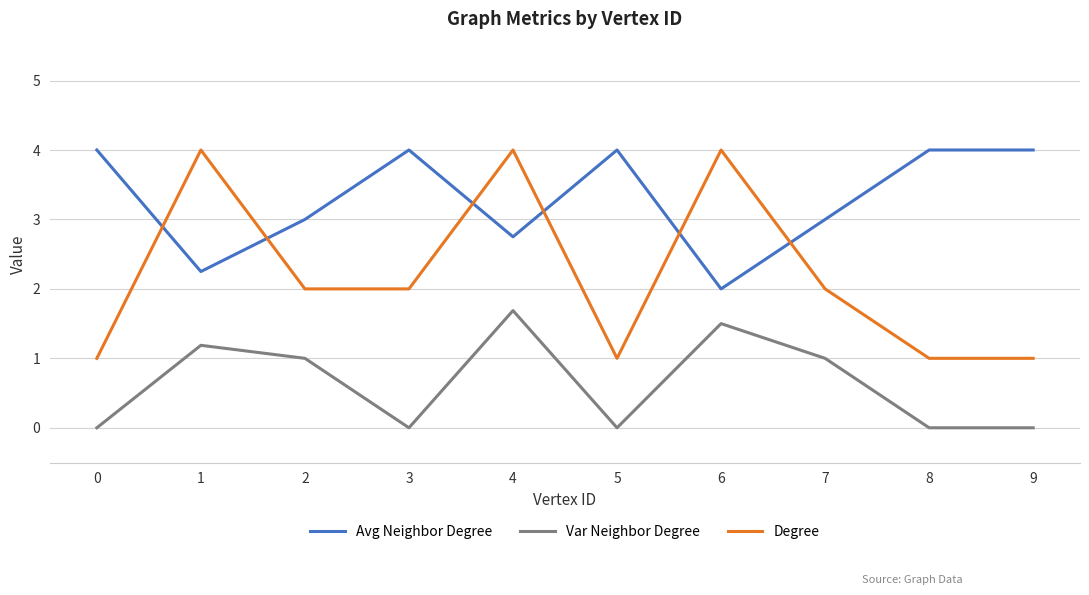

At which category is the sum across all series the highest?

4